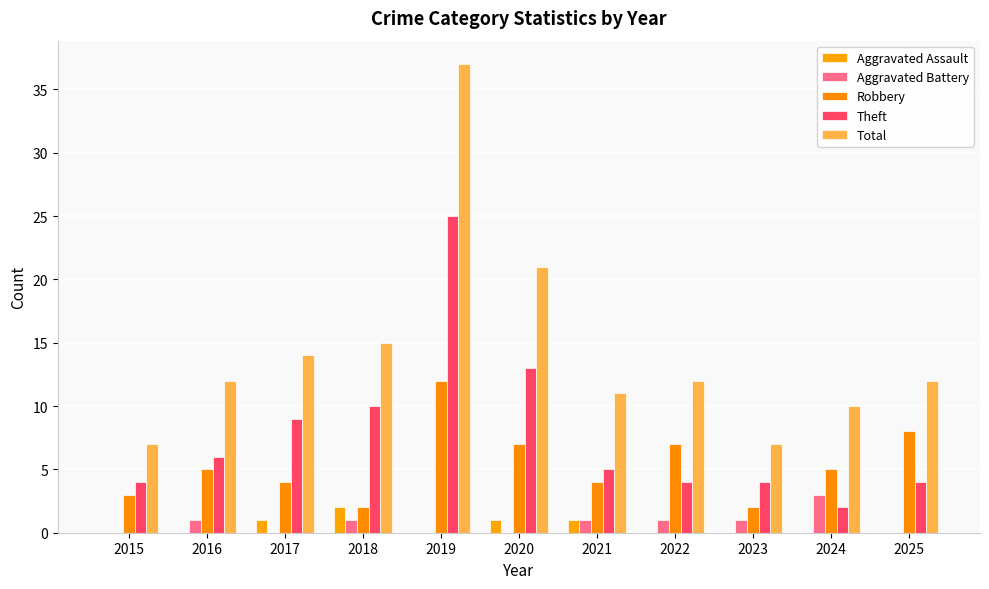

Which series has the largest range (max minus min)?

Total